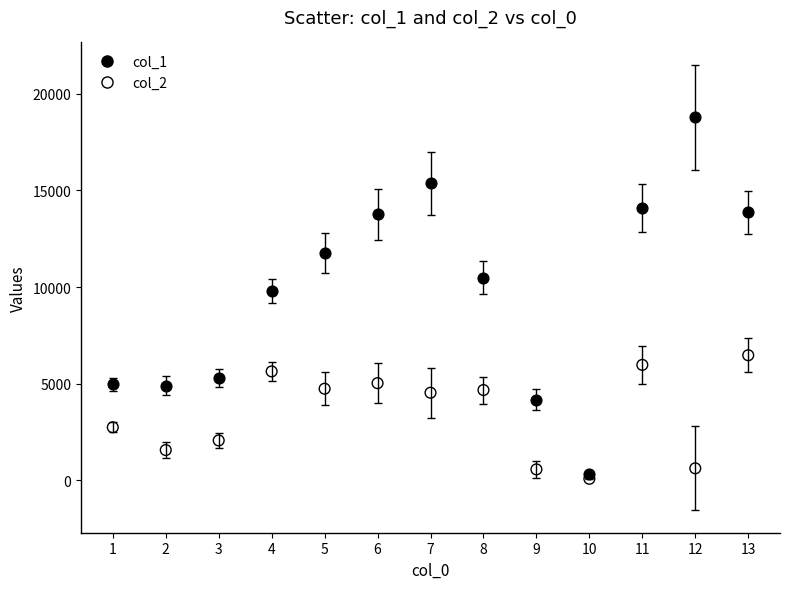

Which series contains the highest Y value?

col_1